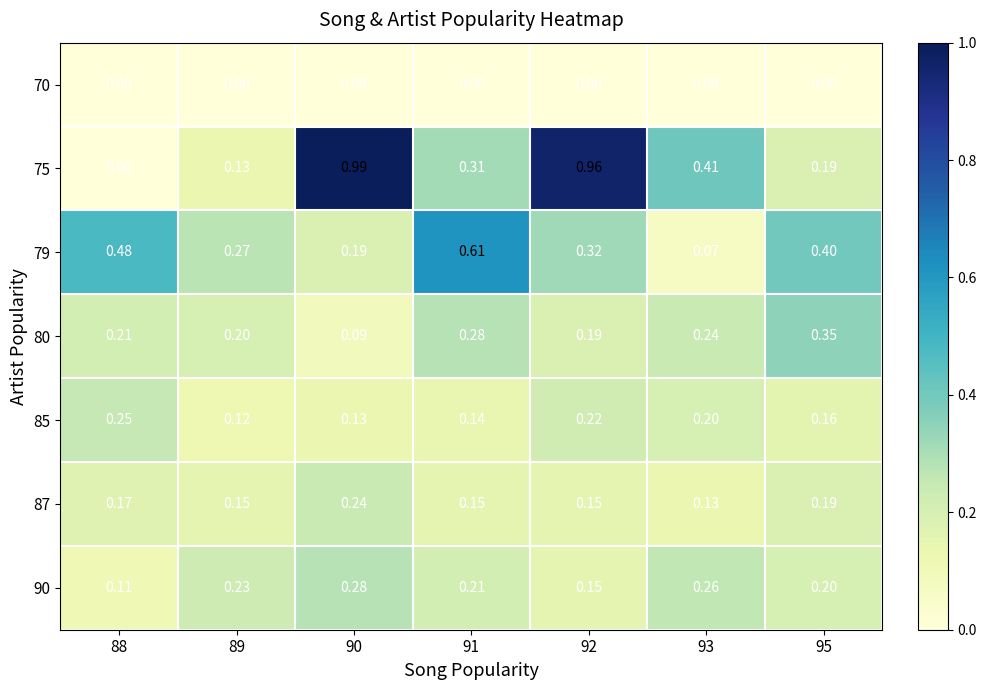

How many series are shown in this chart?

7